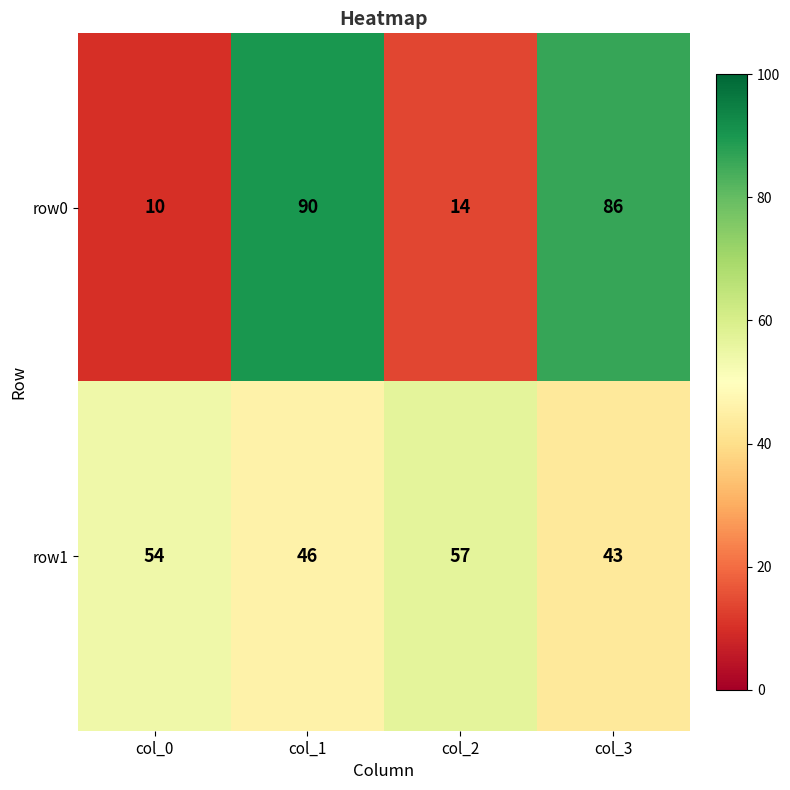

The value of row0 at col_1 is 127. True or false?

False